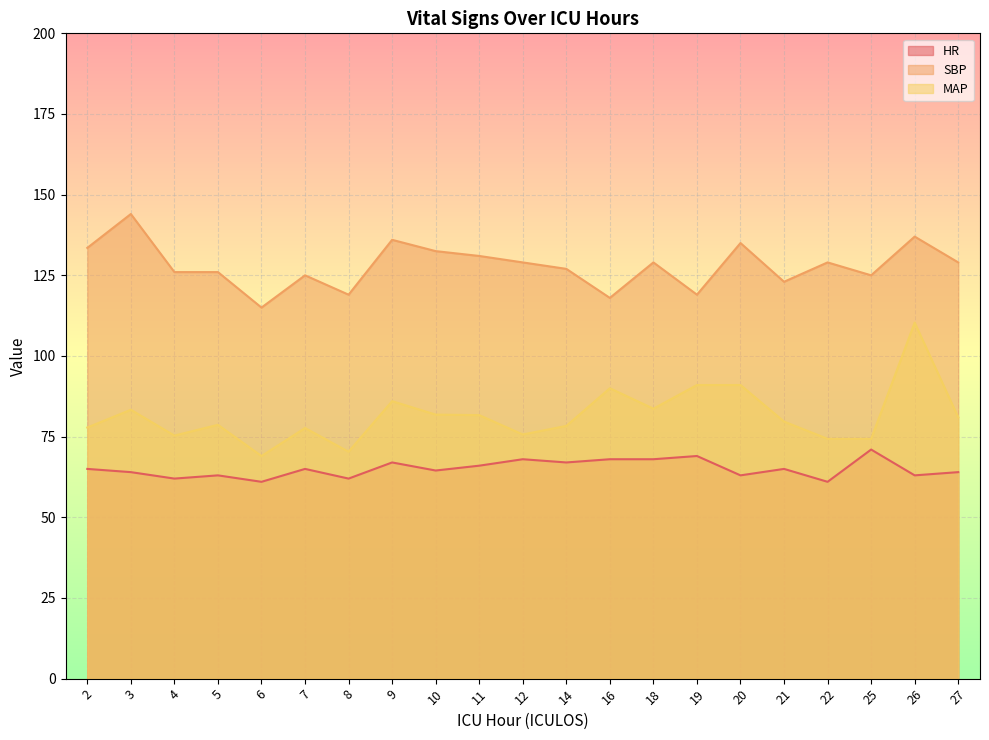

What are all the series names shown in the legend?

HR, SBP, MAP